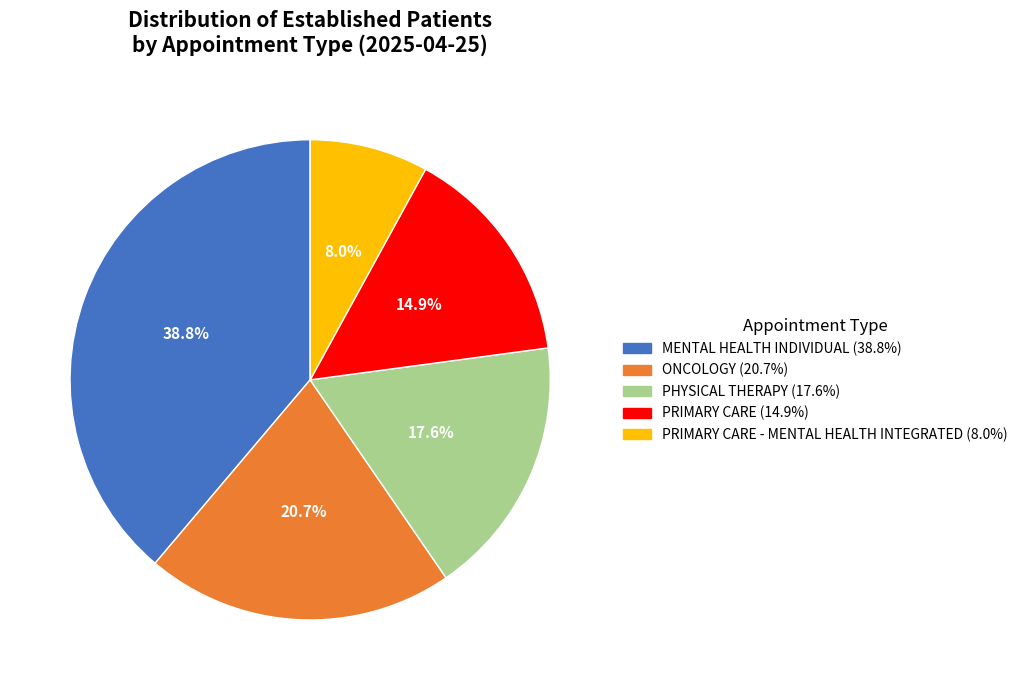

Is there any slice that represents more than half of the pie?

No